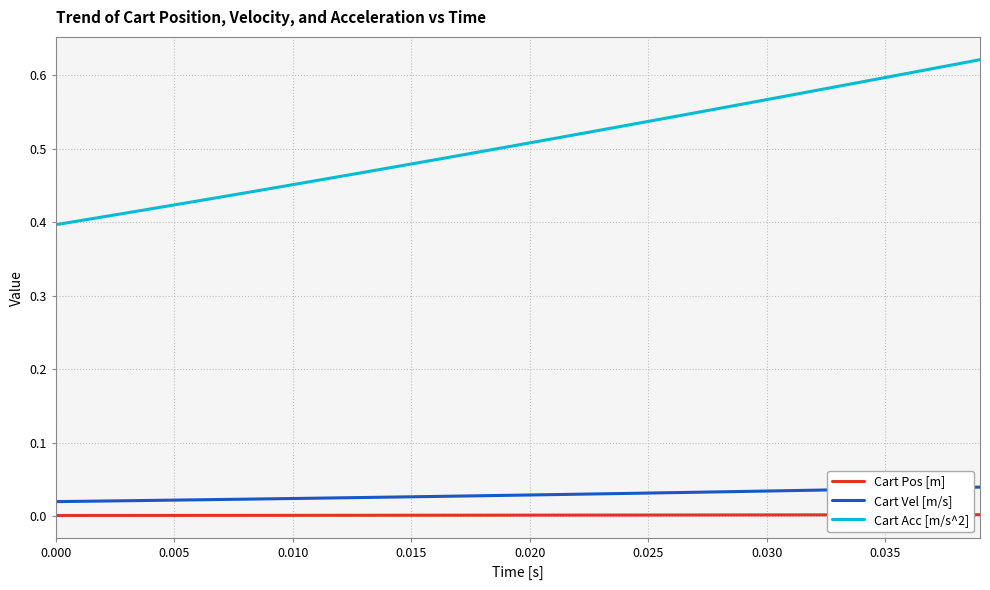

Rank the series by their maximum value, from lowest to highest.

Cart Pos [m], Cart Vel [m/s], Cart Acc [m/s^2]